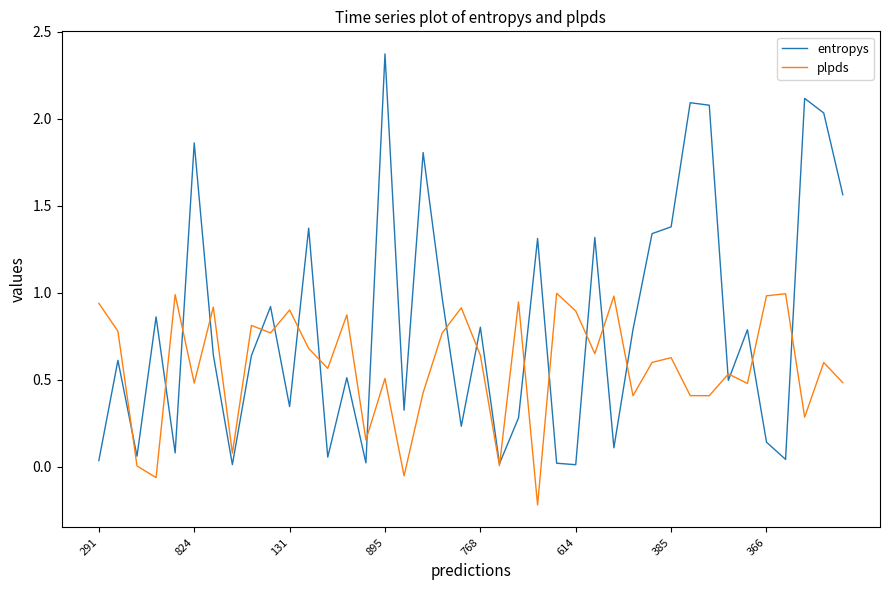

True or false: plpds has more than 2 points higher than both neighbors.

True